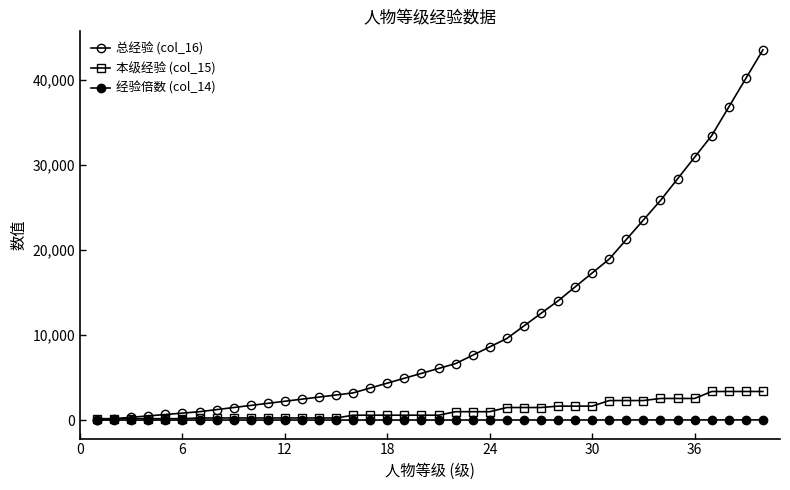

True or false: 总经验 (col_16) and 本级经验 (col_15) cross at least once.

False